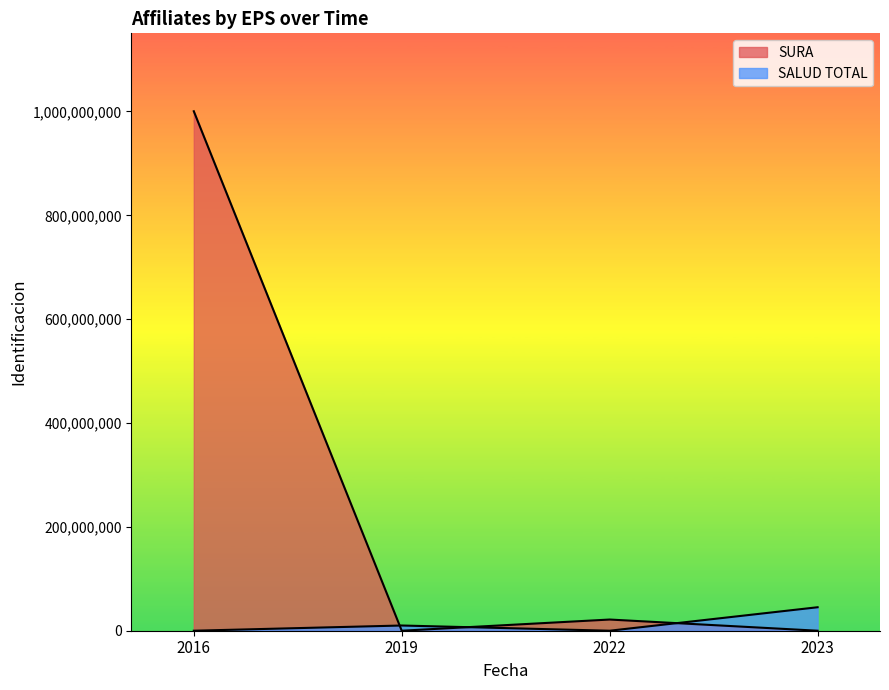

At 2019-07-15, list the series in order from largest to smallest.

SURA, SALUD TOTAL